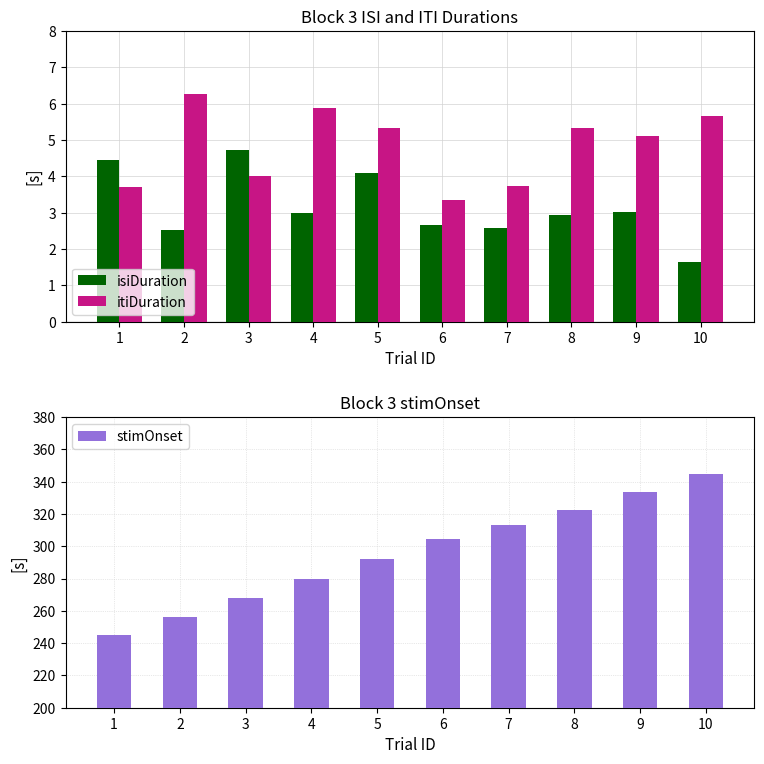

At which category is the sum across all series the highest?

10